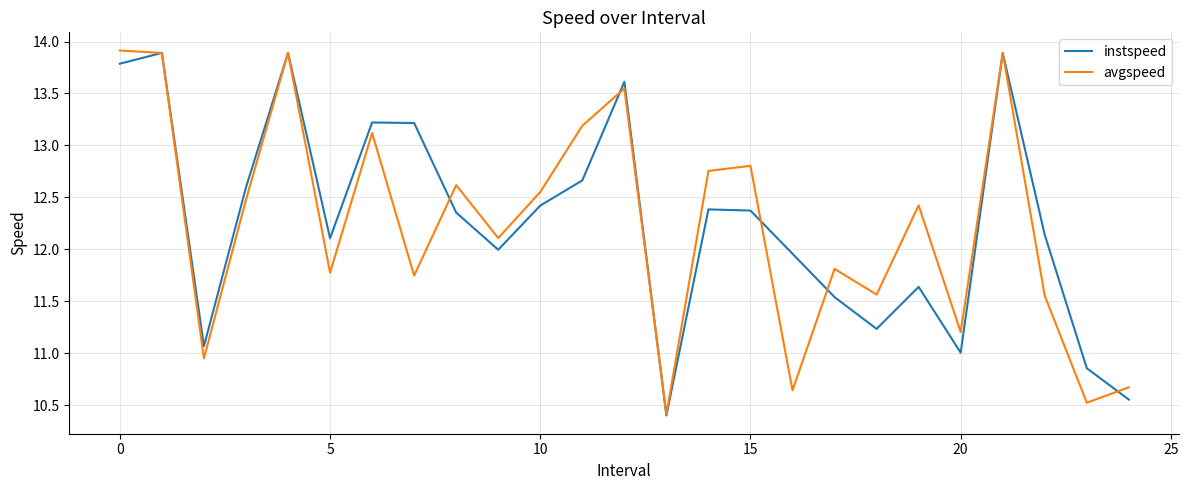

What is the sum of all avgspeed values?

306.1